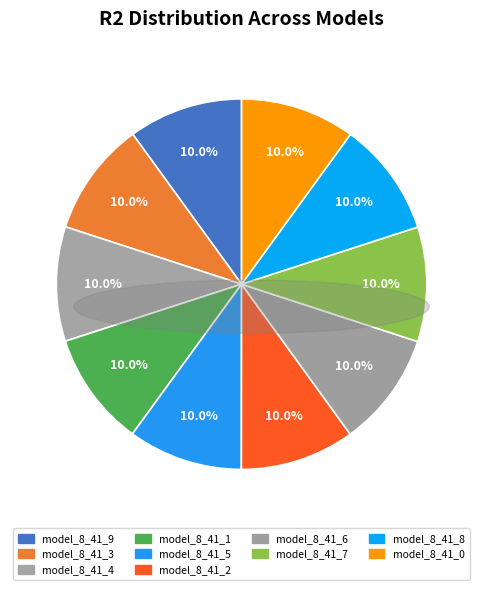

Which slice is the largest?

model_8_41_8